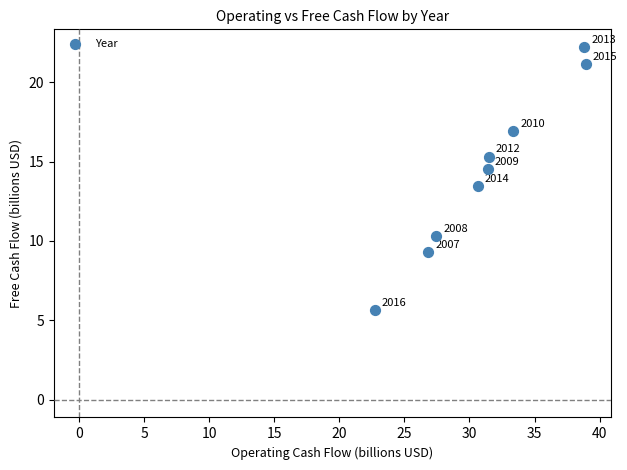

What is the average Y value?

14.3